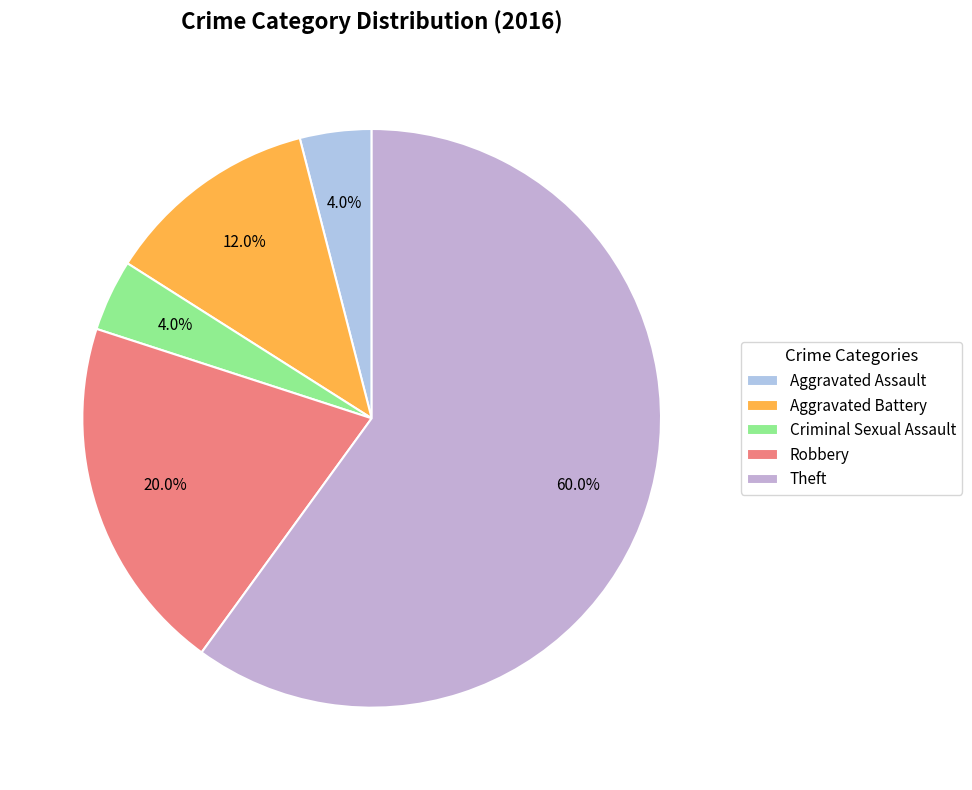

The Robbery slice represents 20% of the pie. True or false?

True